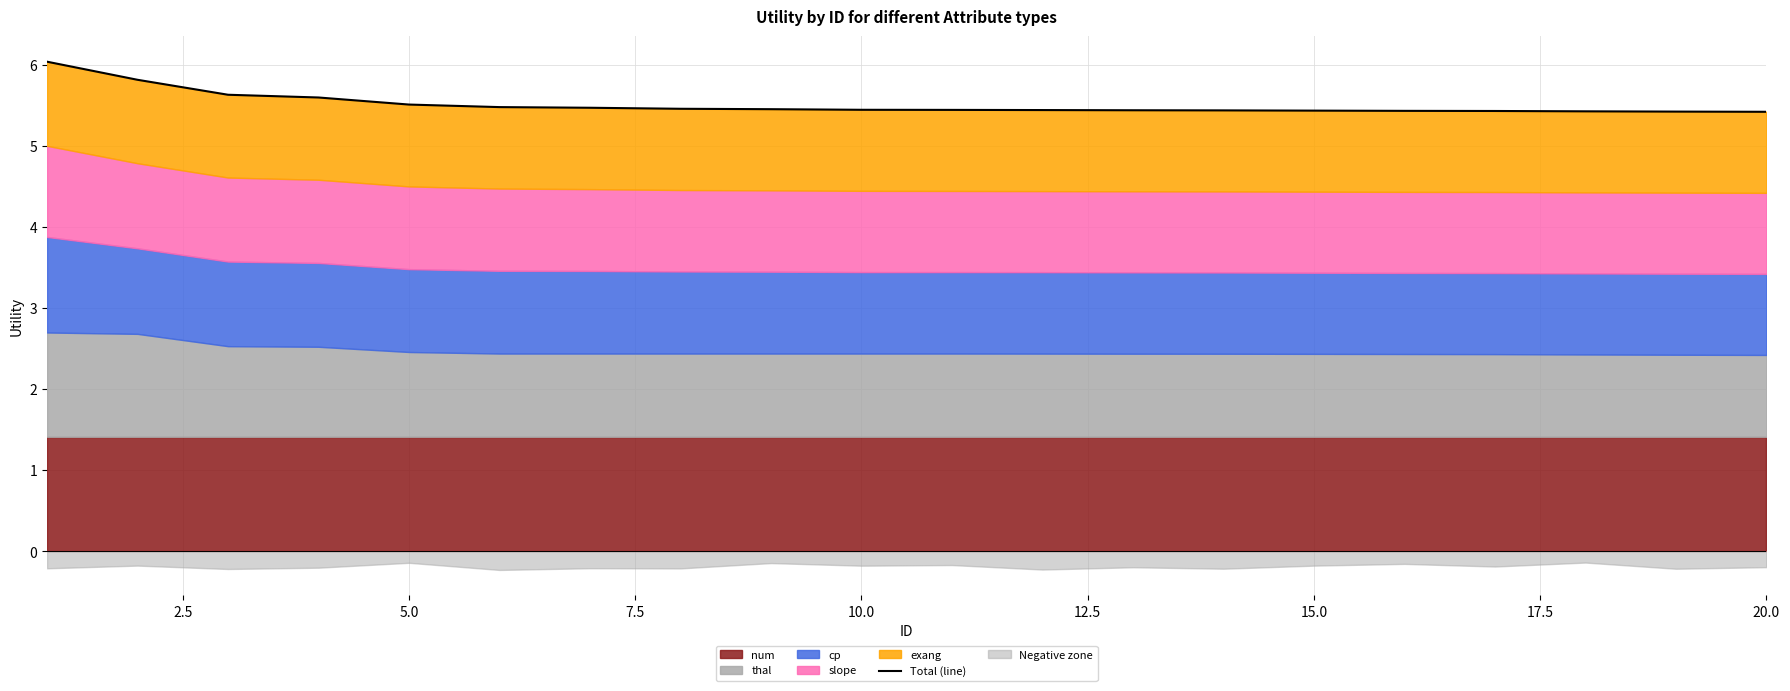

Read the value at 7.5.

5.6